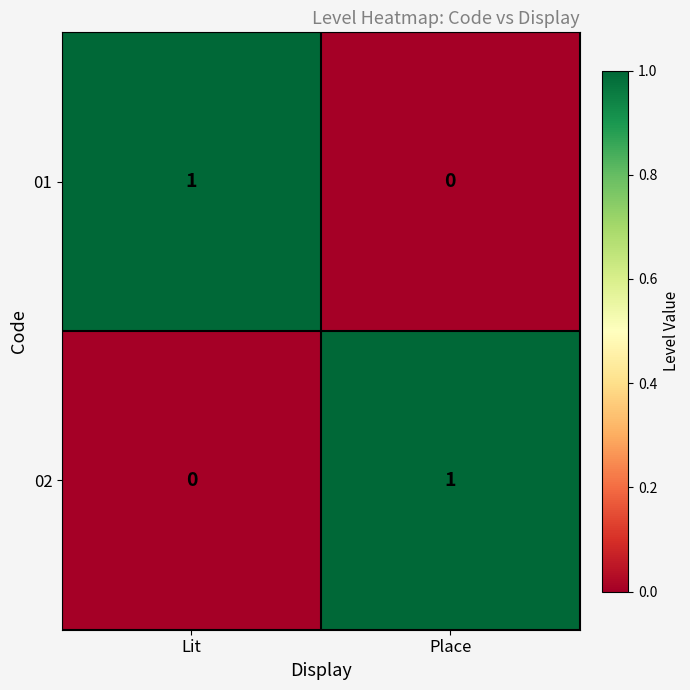

Is it true that 01 equals 1 at Lit?

True